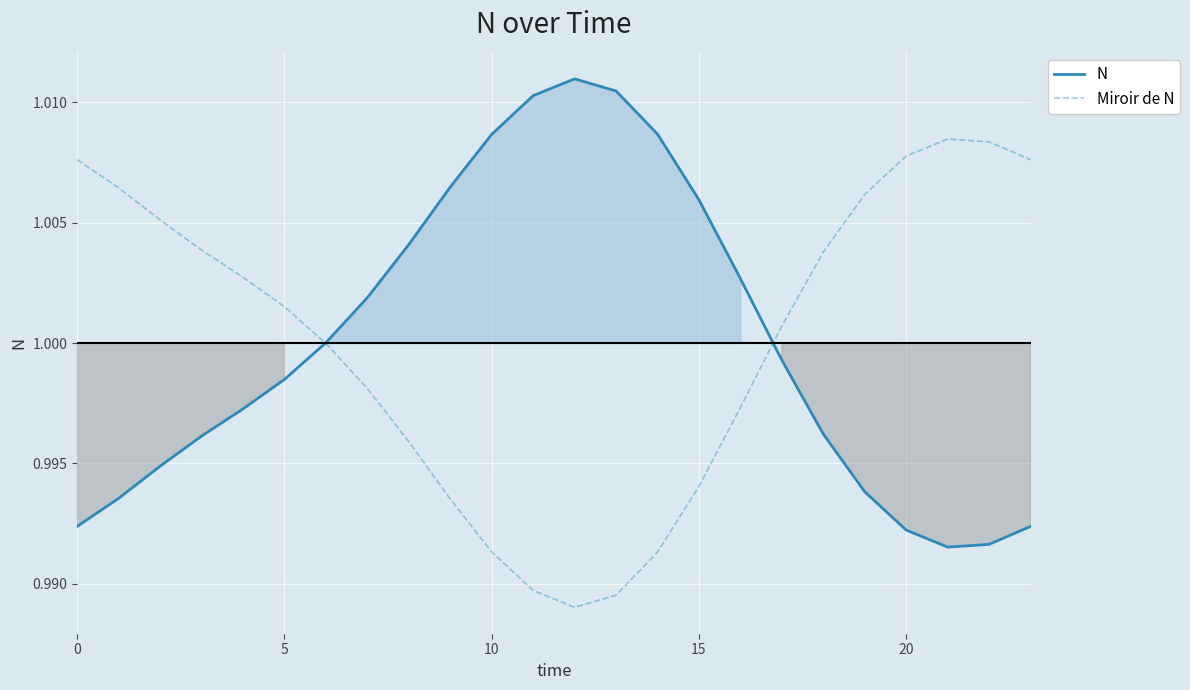

How many data points in Miroir de N are less than 1?

11